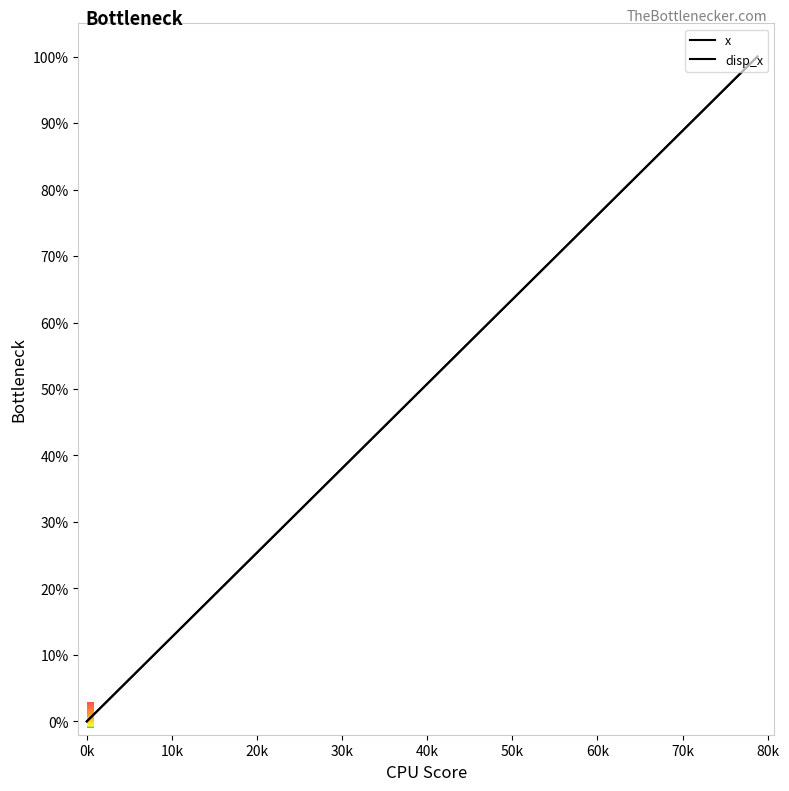

How many lines are shown in the chart?

2